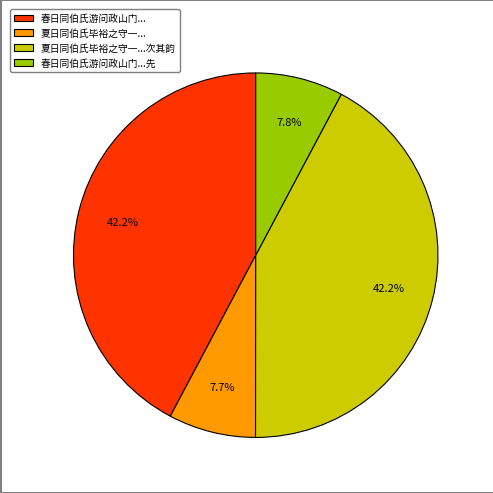

To the nearest percent, what is the average slice percentage?

25%